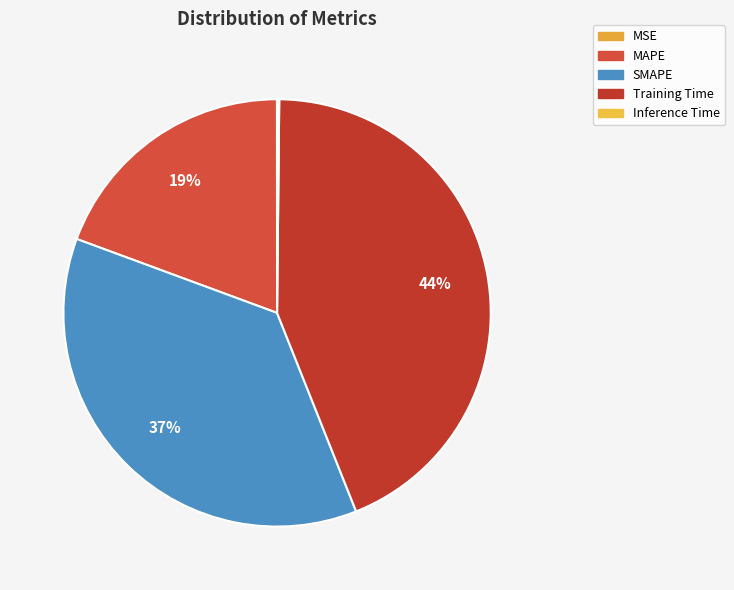

What percentage is NOT represented by Inference Time?

99.8%